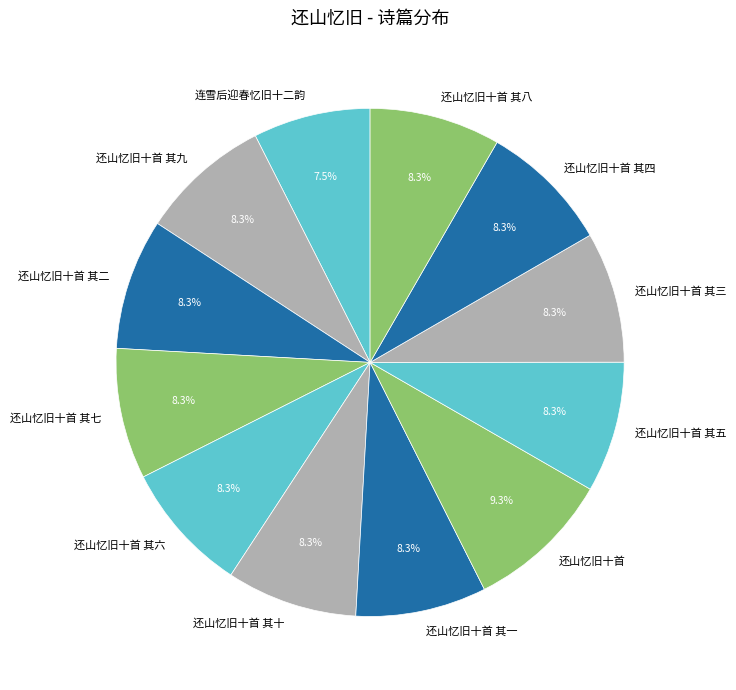

Is the sum of 还山忆旧十首 其一 and 还山忆旧十首 其七 greater than half?

No